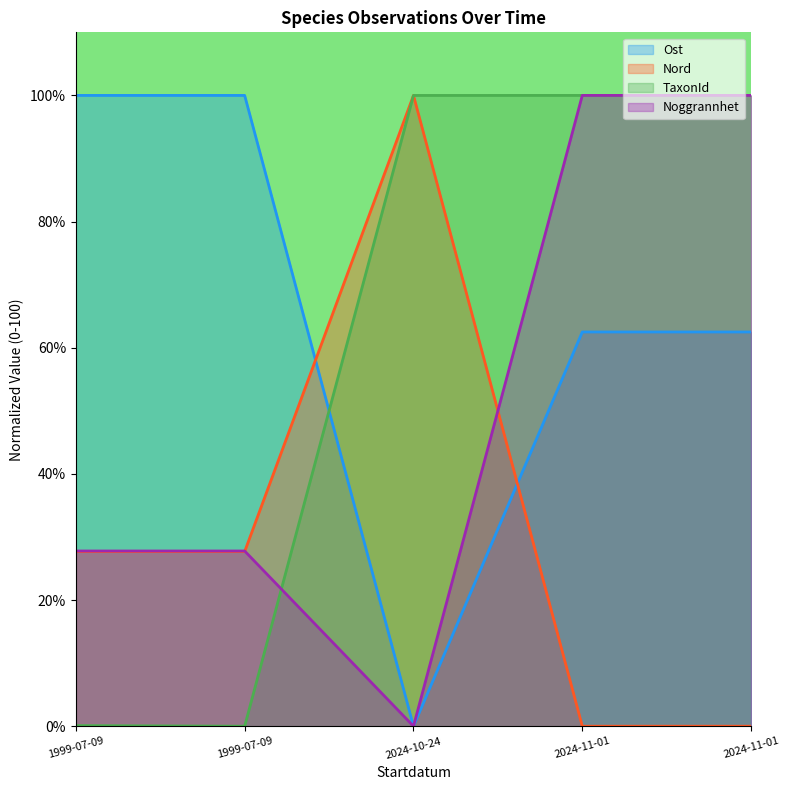

What is the spread (max minus min) of values at 1999-07-09?

99.9